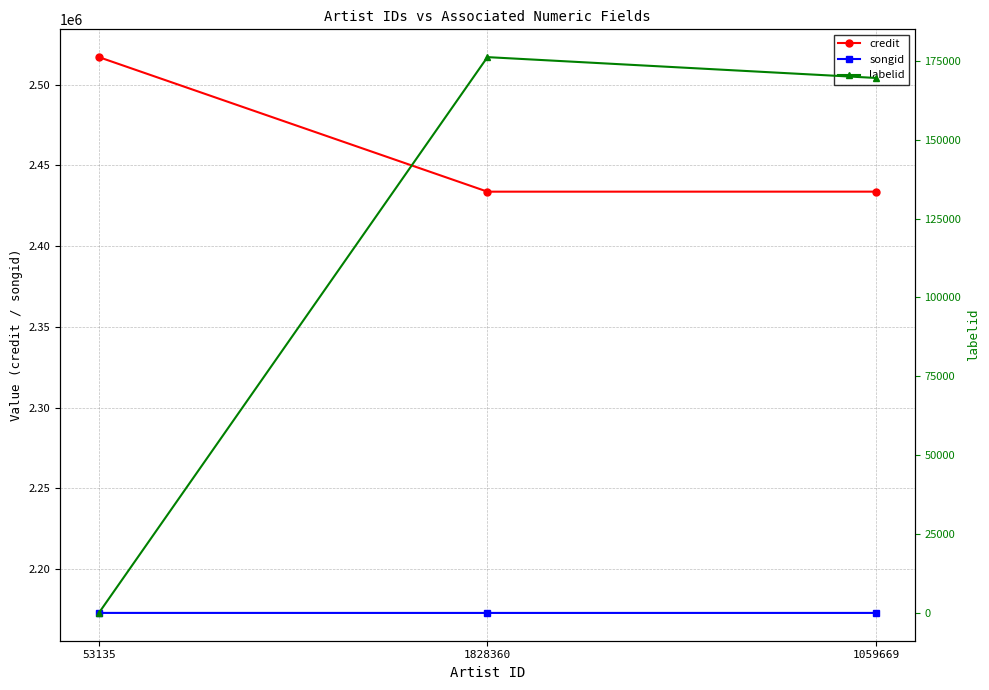

What is the value of the credit point at the 3rd from the left?

2433688